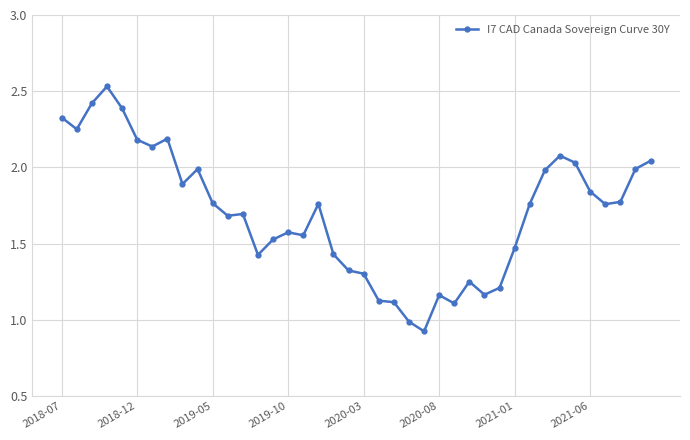

What is the value of the 24th point from the left?

1.0